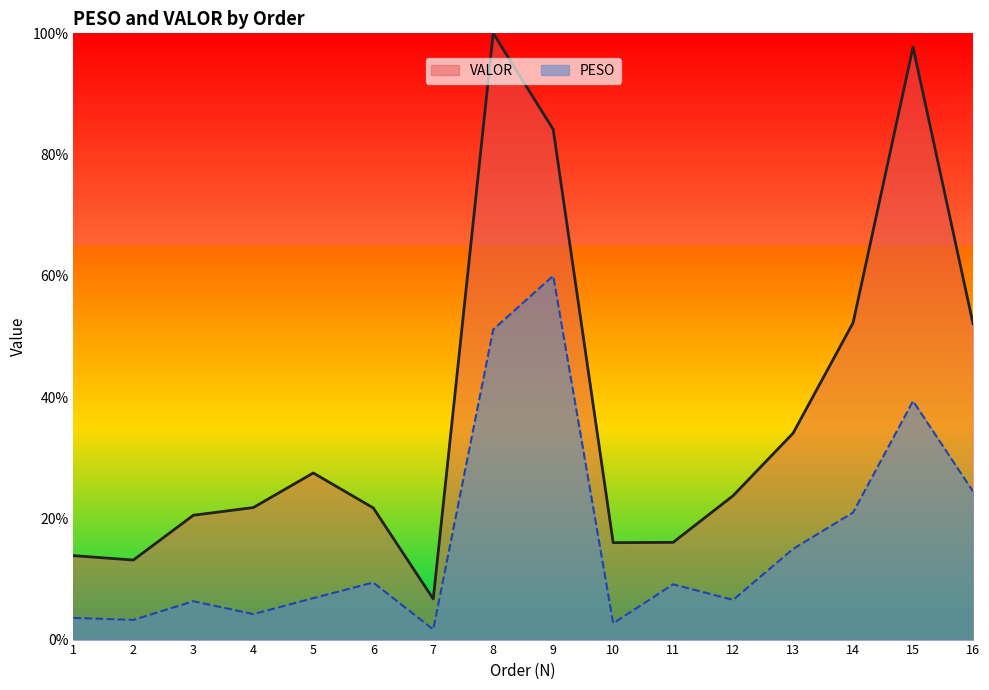

How many interior local valleys does the PESO series have?

5